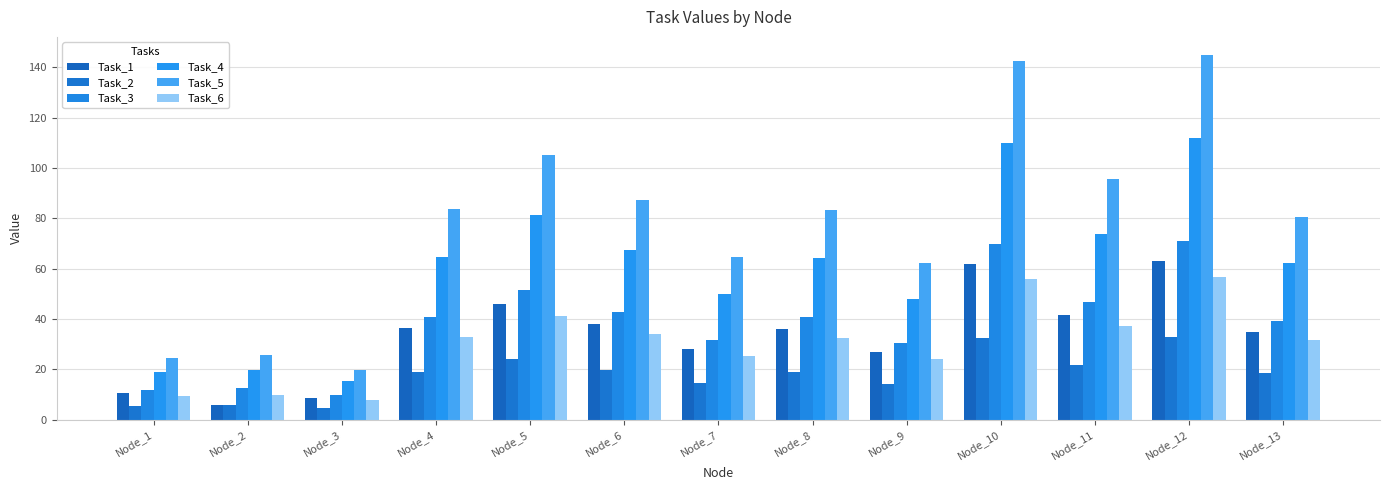

What is the difference between the highest and lowest values at Node_3?

15.4